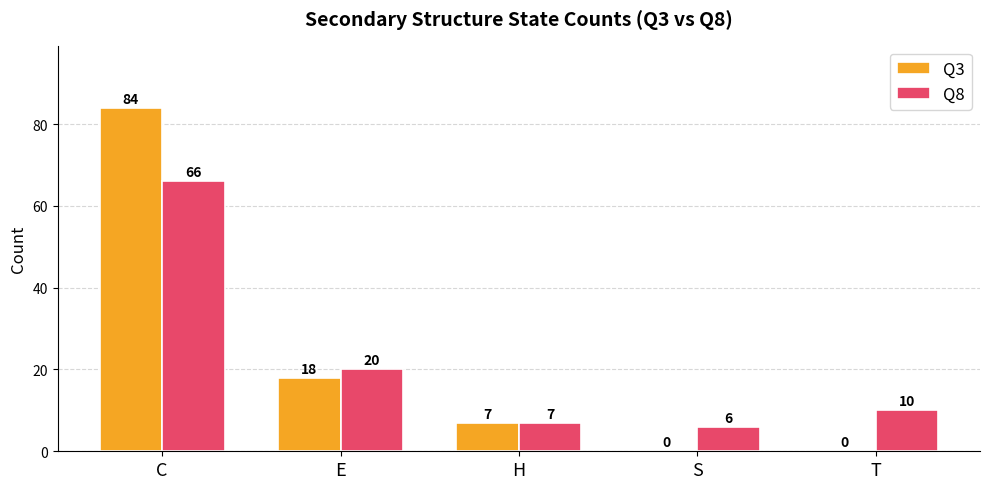

At which label does Q3 first exceed 7?

C